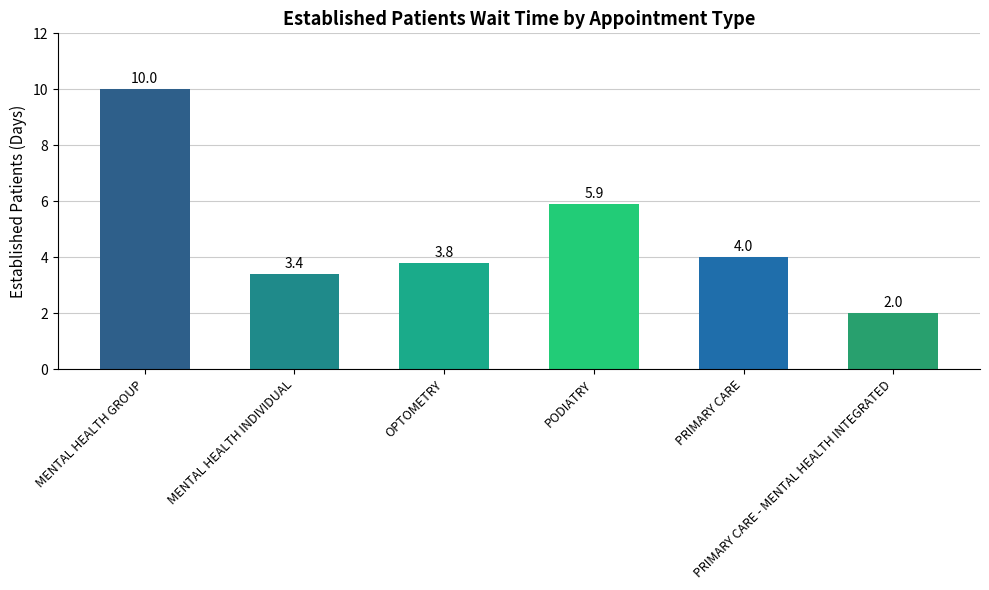

At which label does the data first exceed 4?

MENTAL HEALTH GROUP